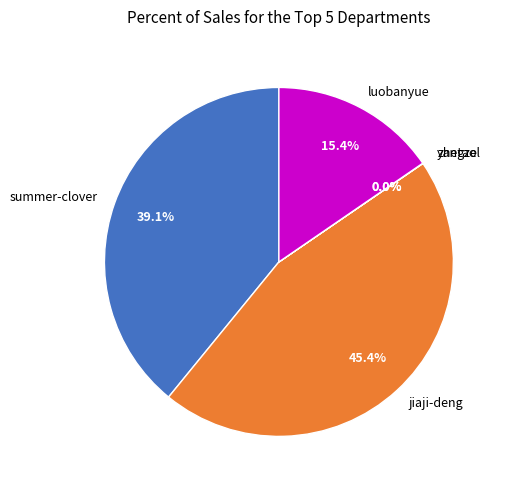

Approximately how many times larger is the value at luobanyue compared to jiaji-deng?

0.3